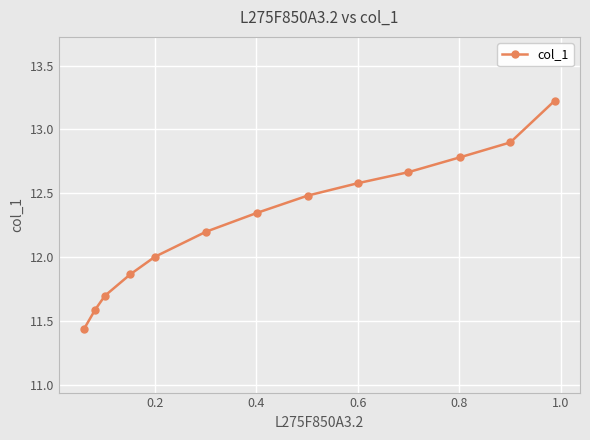

What is the greatest value displayed?

13.2